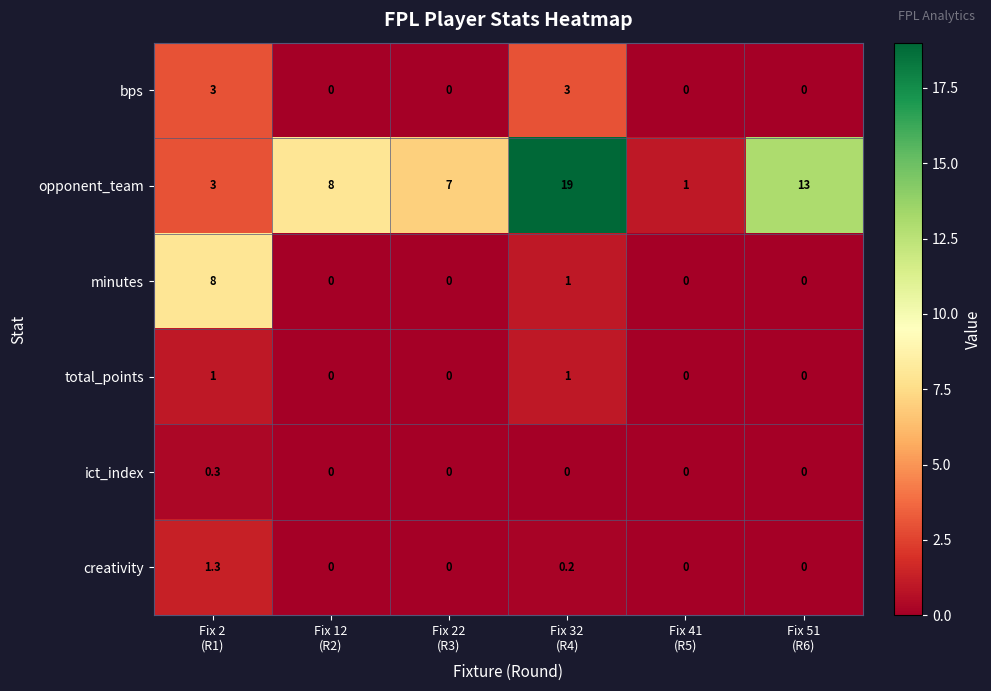

What is the difference between the second highest and minimum values in the opponent_team series?

12.0